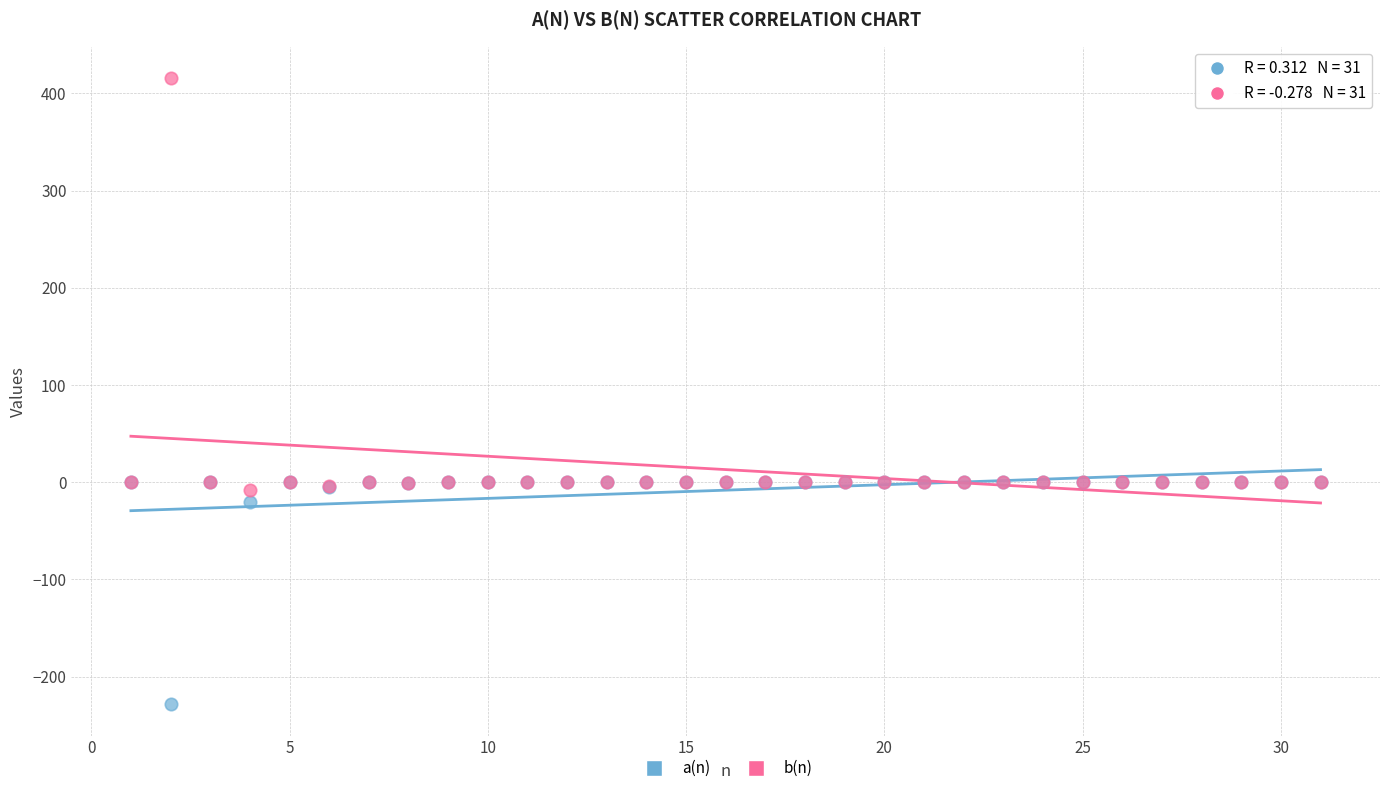

In the a(n) series, what Y value is closest to -114?

-19.9